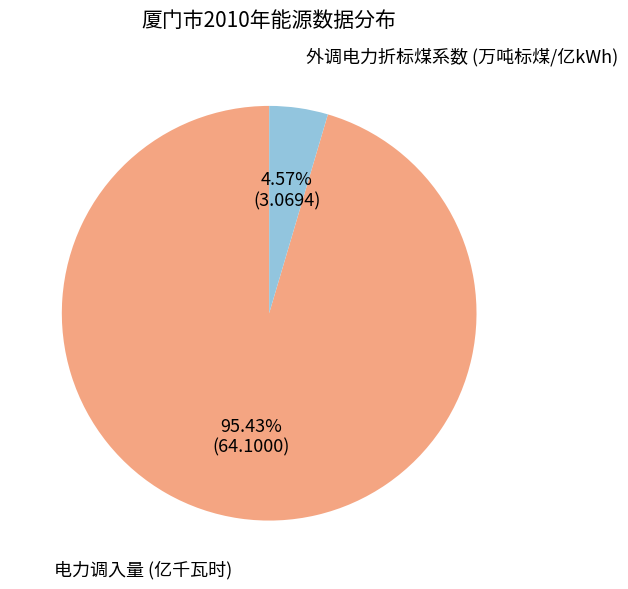

Is there a majority slice in this chart?

Yes